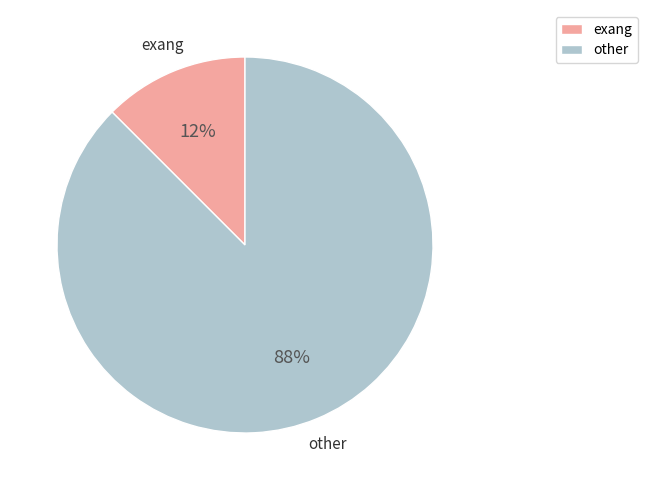

Does any single category account for the majority?

Yes